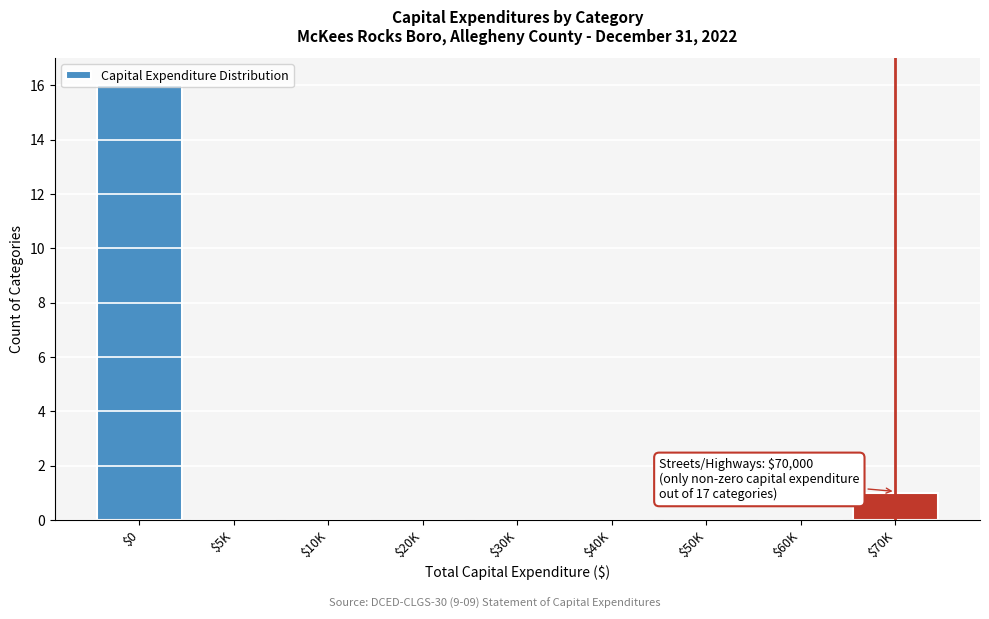

What is the sum of all values?

17